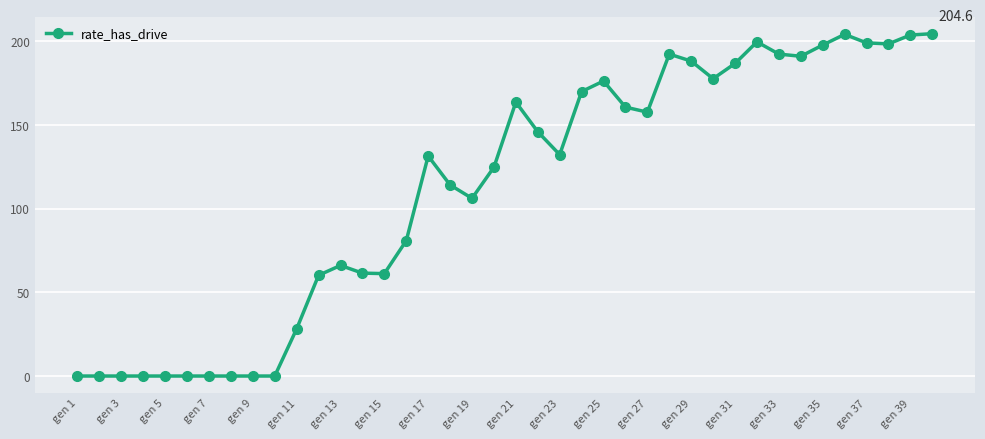

What is the maximum value shown in the chart?

204.6